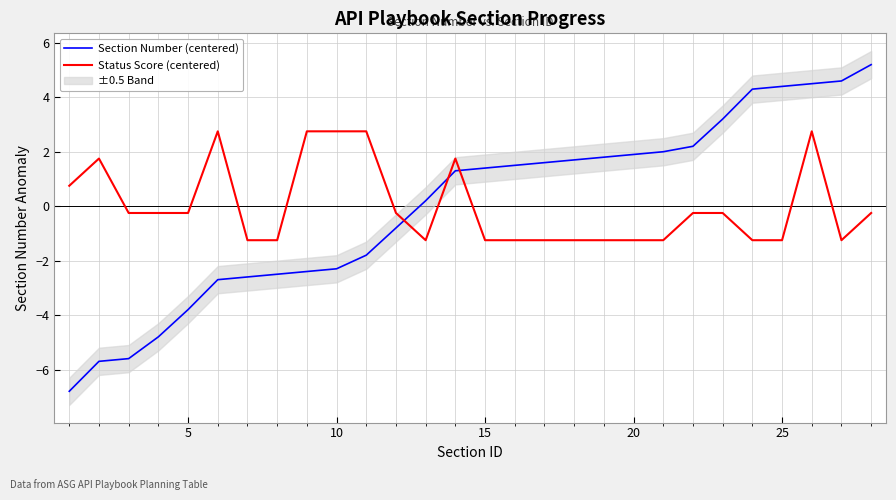

What is the highest value of the Section Number (centered) series?

5.2